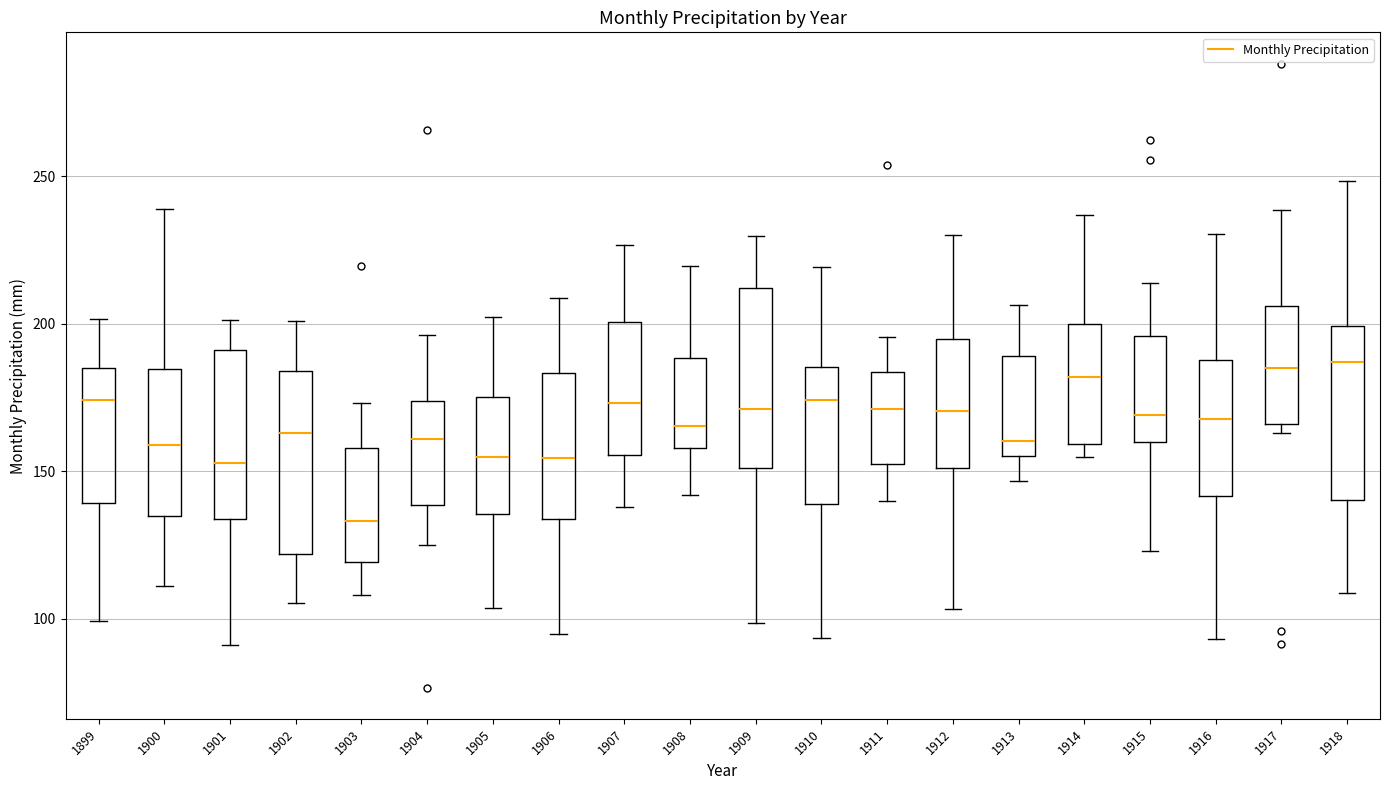

Where is the upper edge of the box at x = 1917 on the y-axis? The values are not printed on the chart, so give them approximately, as read against the axis.

205